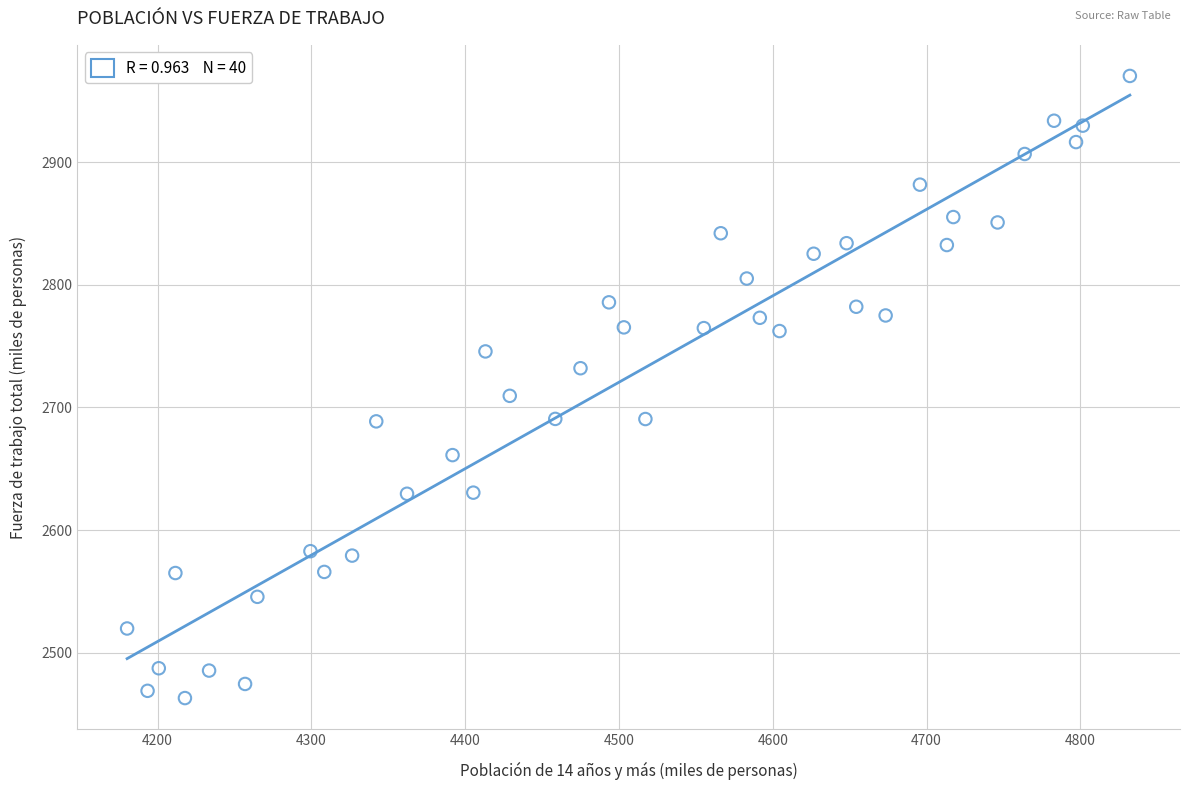

What is the range of Y values (max minus min)?

507.0